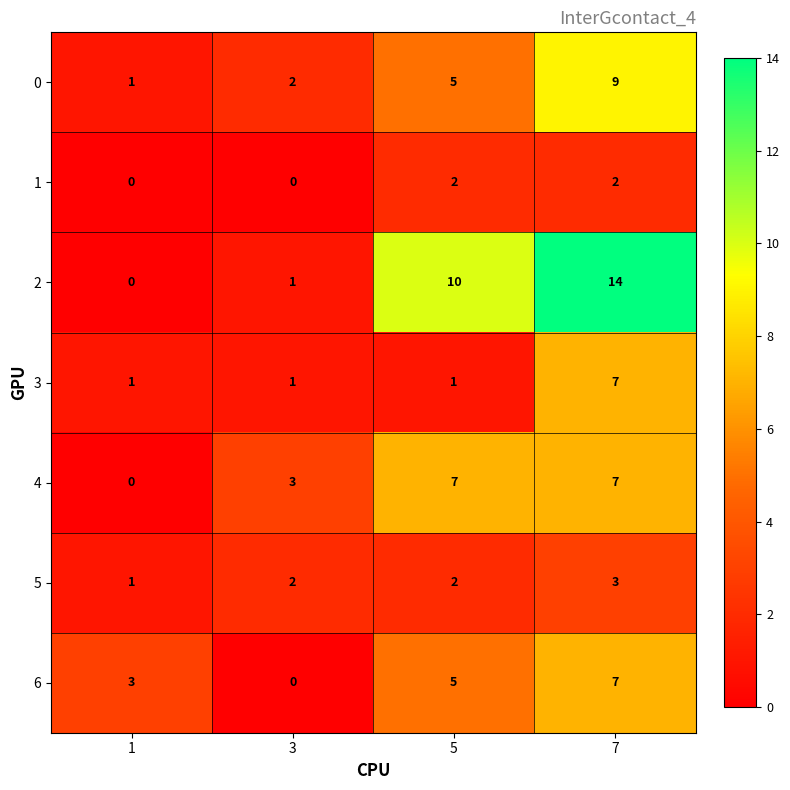

What is the difference between the maximum and minimum values in the 4 series?

7